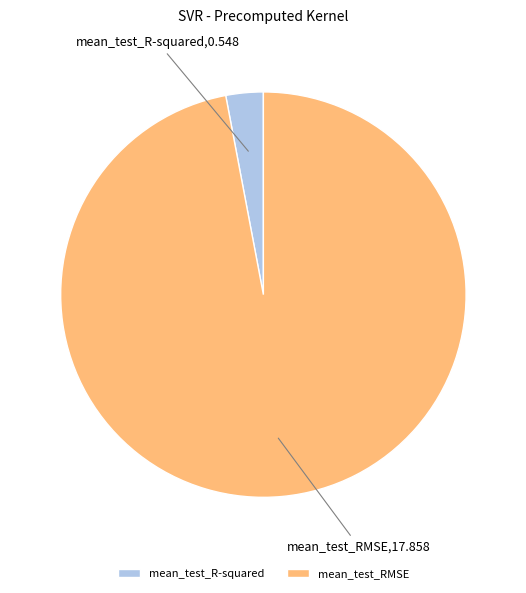

Is mean_test_R-squared the majority of the pie?

No